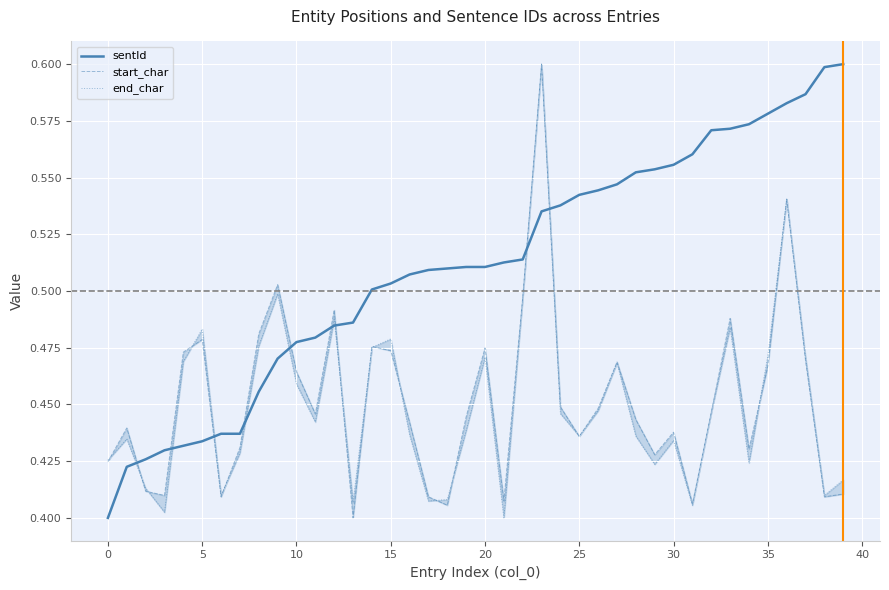

Which series has the largest total across all categories?

sentId